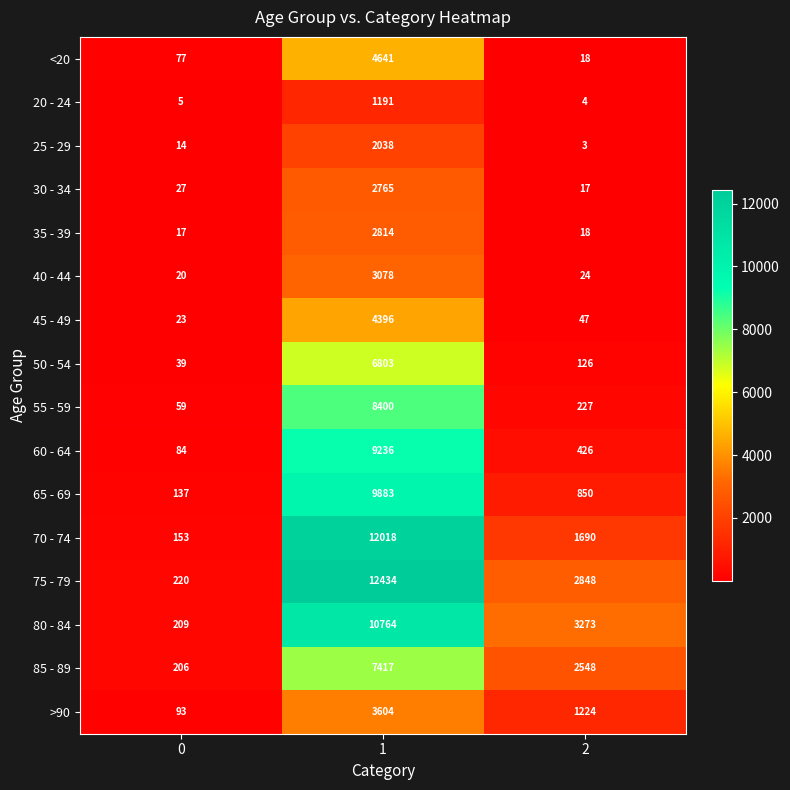

What is the total value across all series at 1?

101482